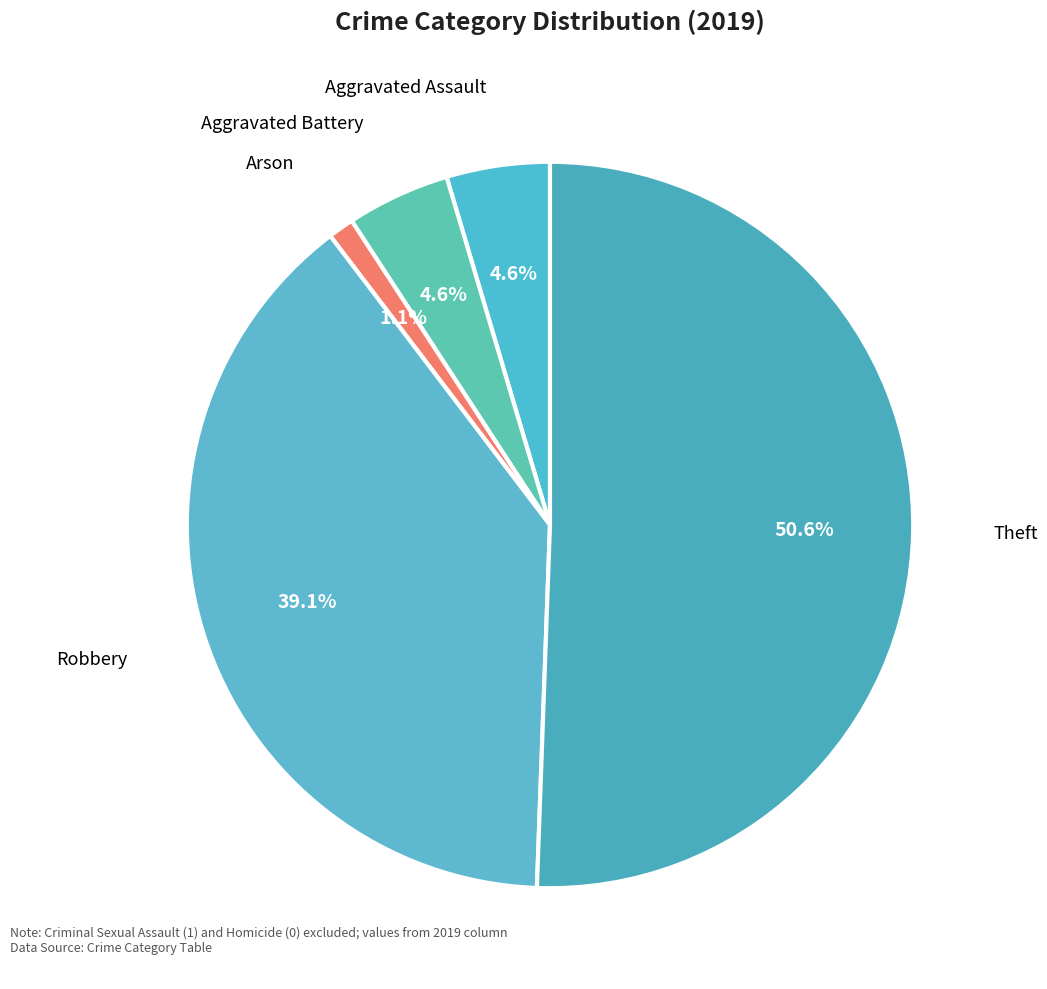

What percentage is the Aggravated Battery slice, to the nearest percent?

5%